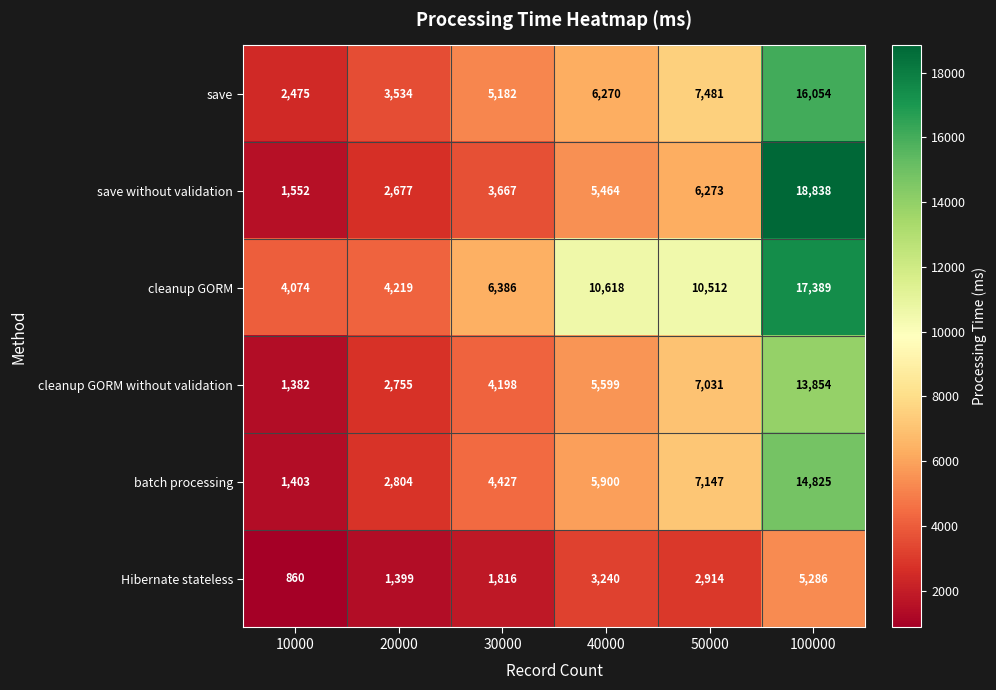

What is the sum of the batch processing values at 30000 and 100000?

19252